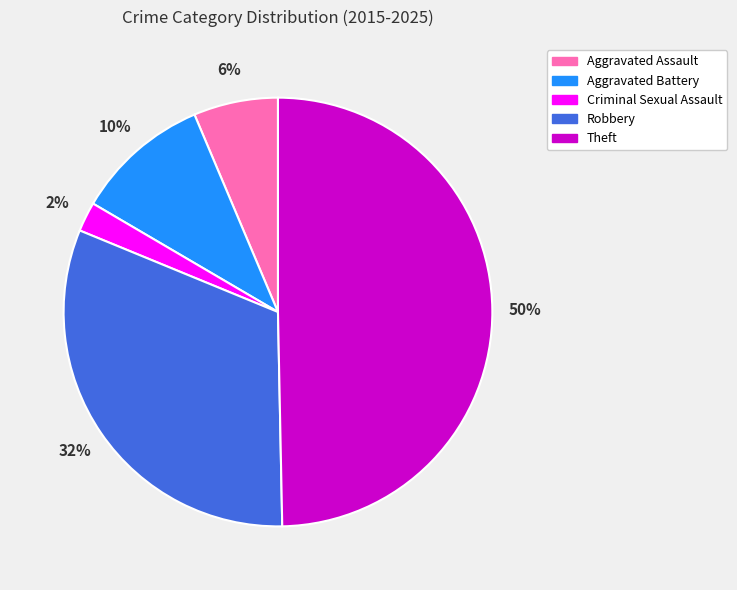

Which category has the biggest portion of the pie?

Theft